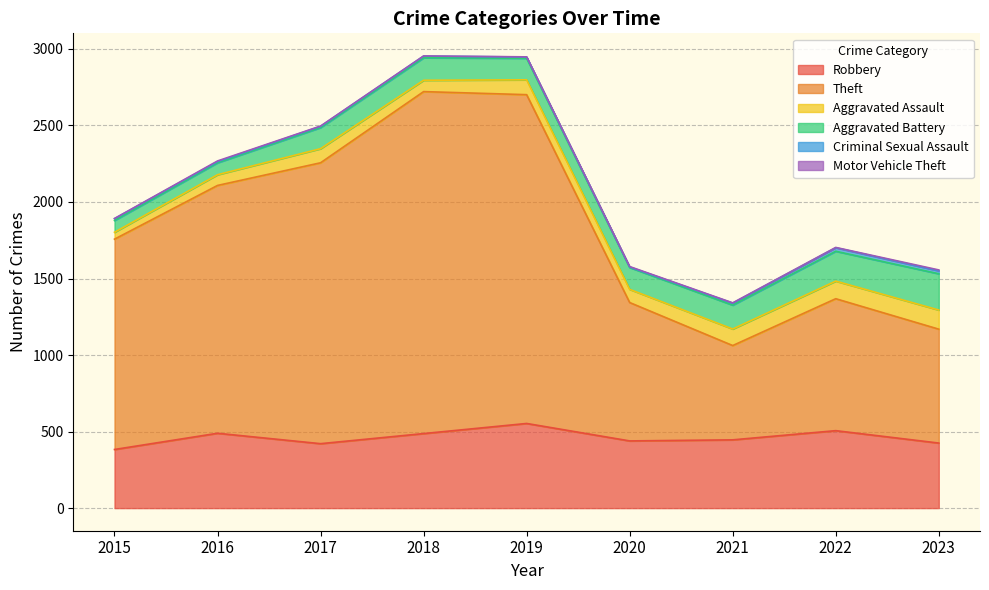

At which category does Motor Vehicle Theft reach its first local peak?

2016